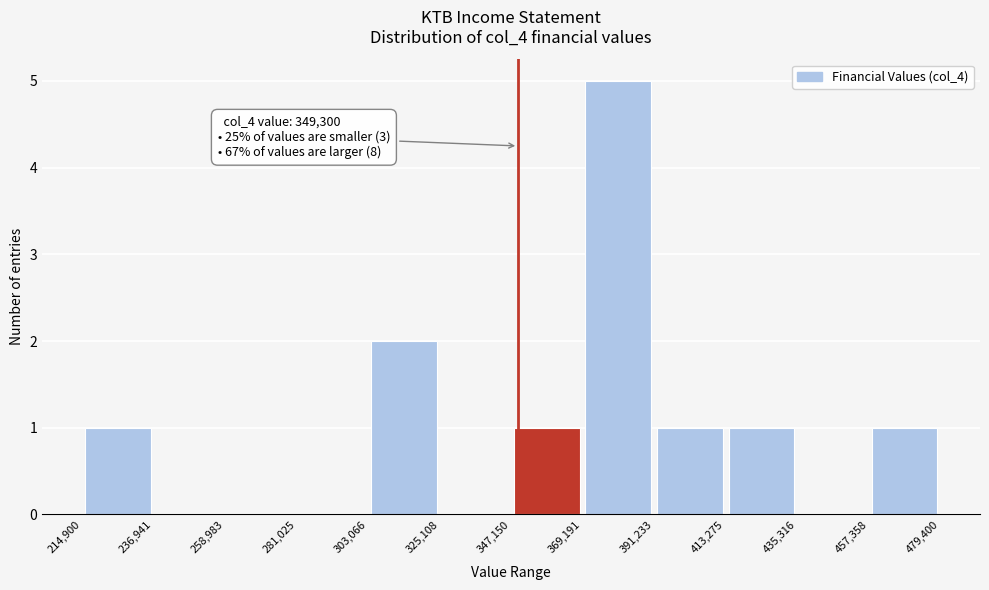

Which range on the x-axis has the tallest bar?

369,191 to 391,233